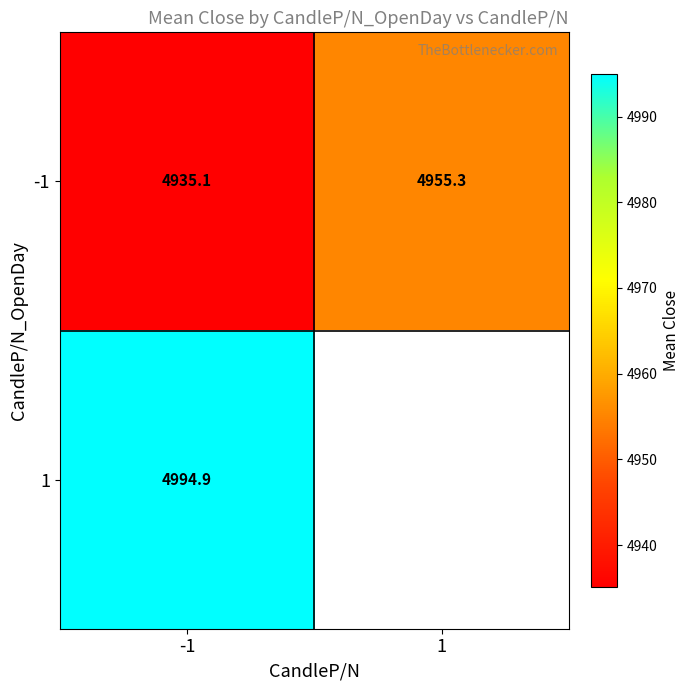

Is the value of -1 at 1 greater than the value of 1 at -1?

No